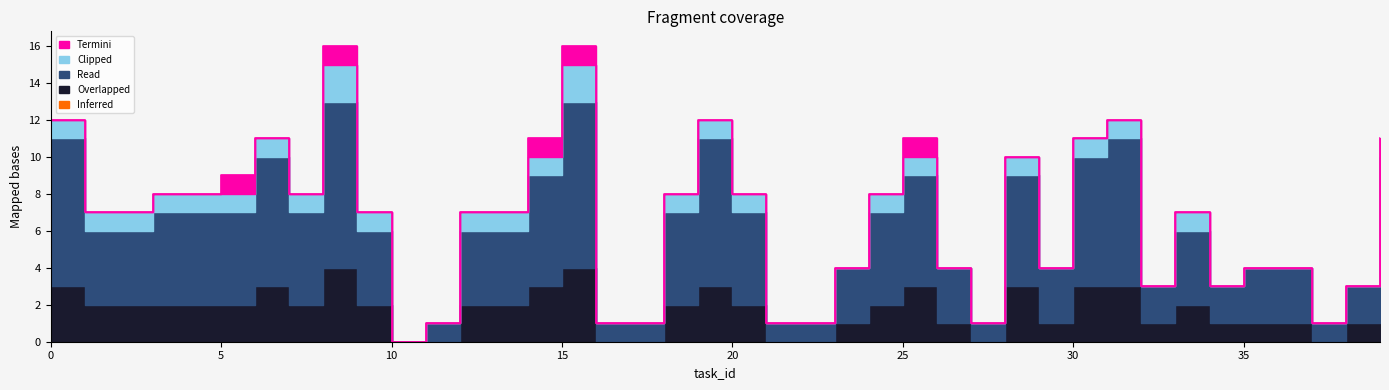

What are all the series names shown in the legend?

Read, Overlapped, Clipped, Termini, Inferred